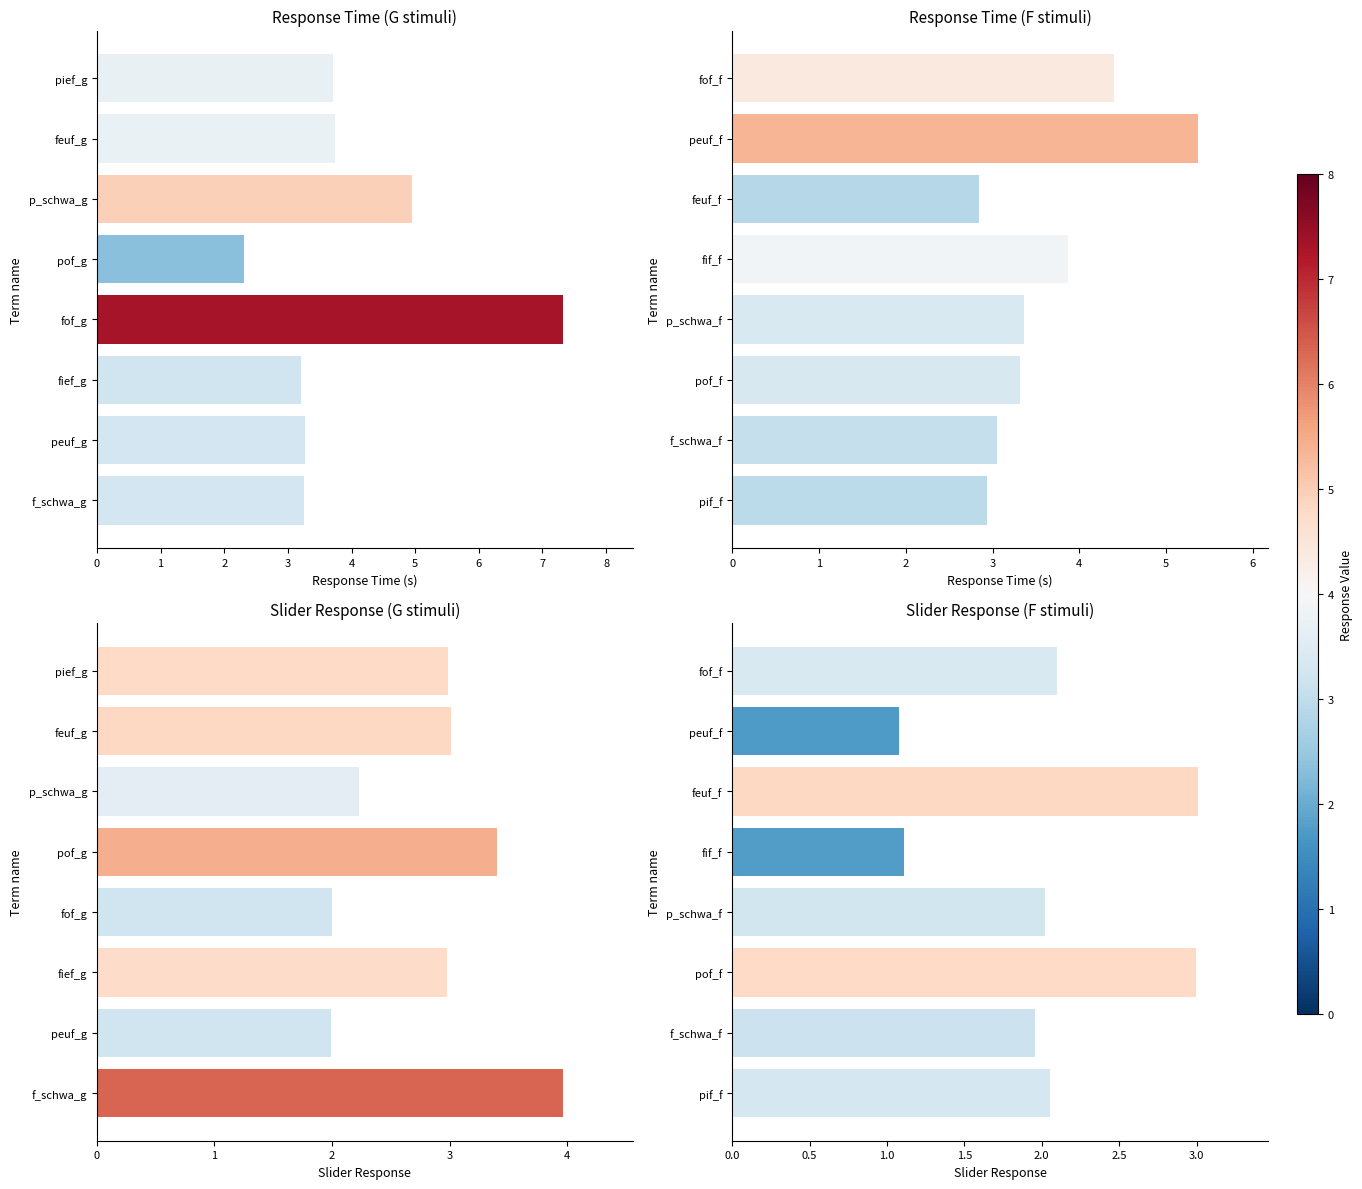

What is the value of the slider_2.response bar at the 3rd from the left?

3.0